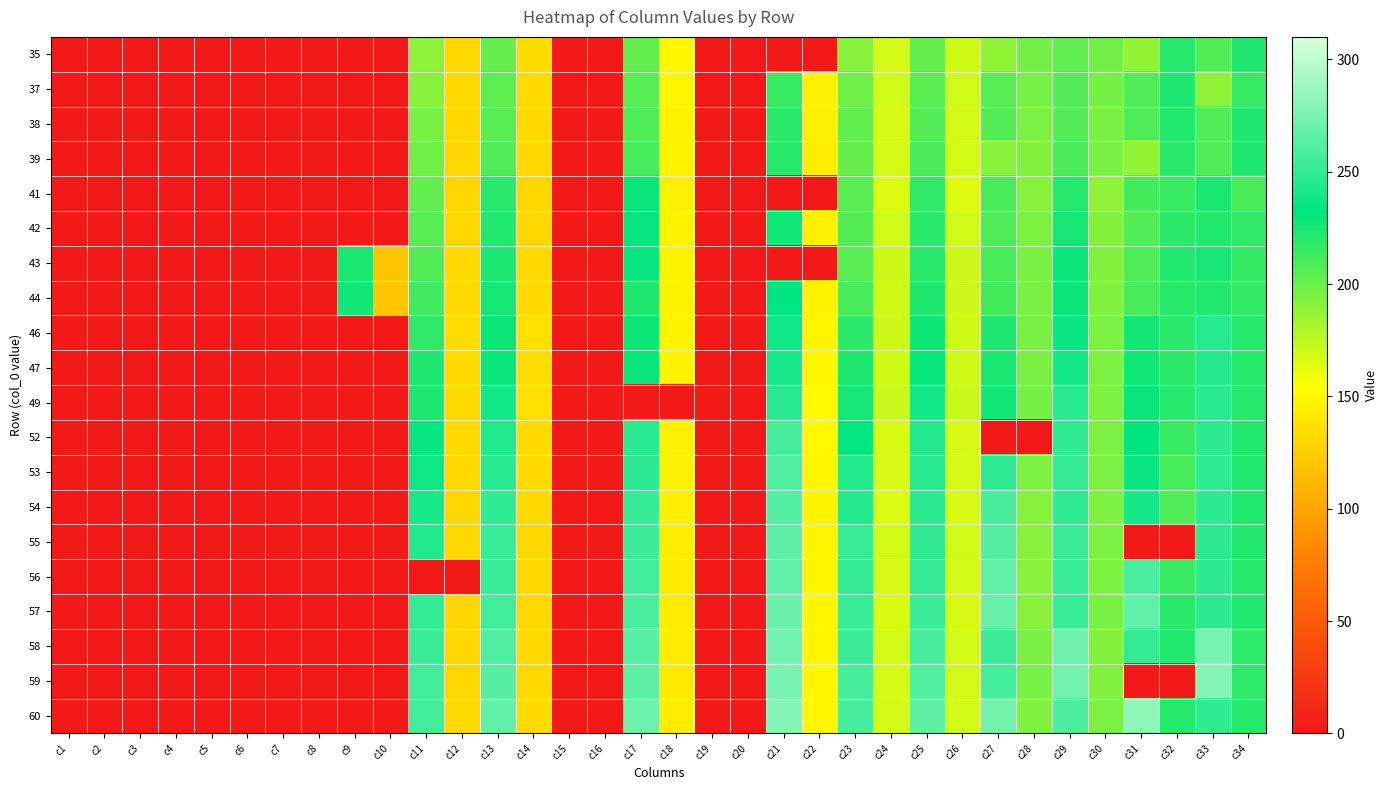

Count the number of categories in the chart.

34